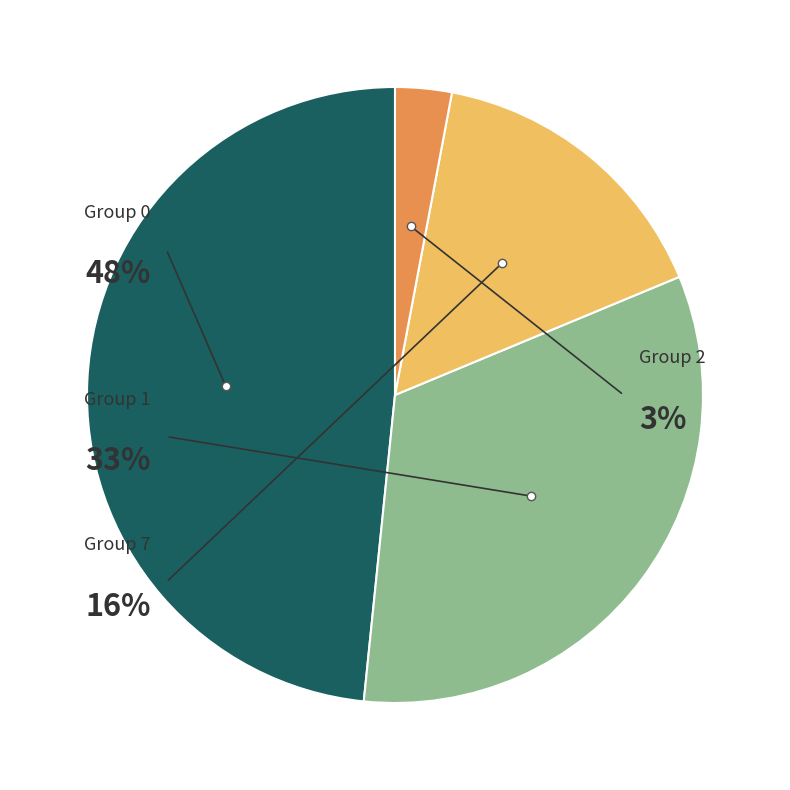

What percentage is NOT represented by 0?

52.7%